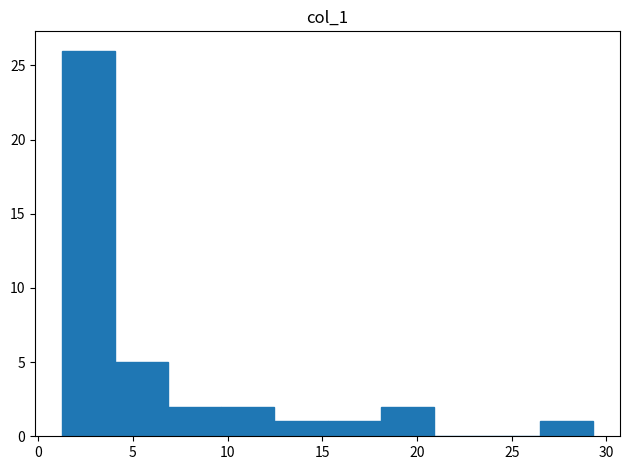

Reading left to right, transcribe this chart: for each bar, give the range it covers on the x-axis and its height. Neither the bar edges nor the heights are printed on the chart, so give them approximately, as read against the axes.

1.5 to 4.0: 26
4.0 to 7.0: 5
7.0 to 9.5: 2
9.5 to 12.5: 2
12.5 to 15.5: 1
15.5 to 18.0: 1
18.0 to 21.0: 2
21.0 to 23.5: 0
23.5 to 26.5: 0
26.5 to 29.5: 1